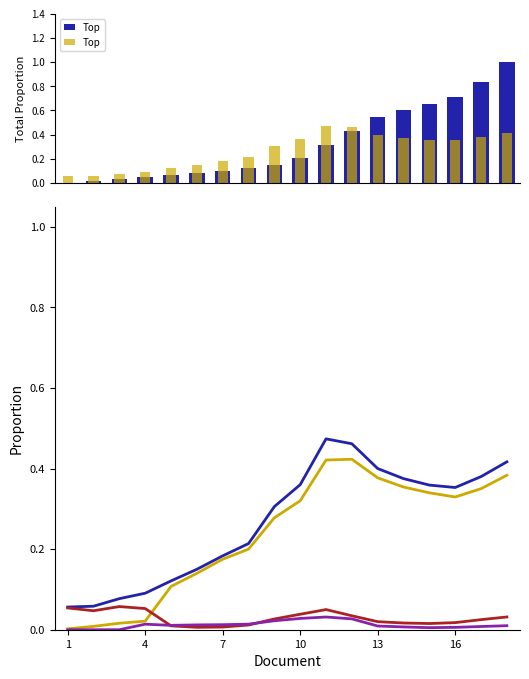

Reading right to left, list all the values displayed in this chart.

検査実: 1.0	0.8	0.7	0.7	0.6	0.5	0.4	0.3	0.2	0.1	0.1	0.1	0.1	0.1	0.0	0.0	0.0	0.0
陽性者: 0.4	0.4	0.4	0.4	0.4	0.4	0.5	0.5	0.4	0.3	0.2	0.2	0.1	0.1	0.1	0.1	0.1	0.1
陽性者数（累計）: 0.4	0.4	0.4	0.4	0.4	0.4	0.5	0.5	0.4	0.3	0.2	0.2	0.1	0.1	0.1	0.1	0.1	0.1
退院（累計）: 0.4	0.3	0.3	0.3	0.4	0.4	0.4	0.4	0.3	0.3	0.2	0.2	0.1	0.1	0.0	0.0	0.0	0.0
入院中（合計）: 0.0	0.0	0.0	0.0	0.0	0.0	0.0	0.1	0.0	0.0	0.0	0.0	0.0	0.0	0.1	0.1	0.0	0.1
宿泊療養: 0.0	0.0	0.0	0.0	0.0	0.0	0.0	0.0	0.0	0.0	0.0	0.0	0.0	0.0	0.0	0.0	0.0	0.0